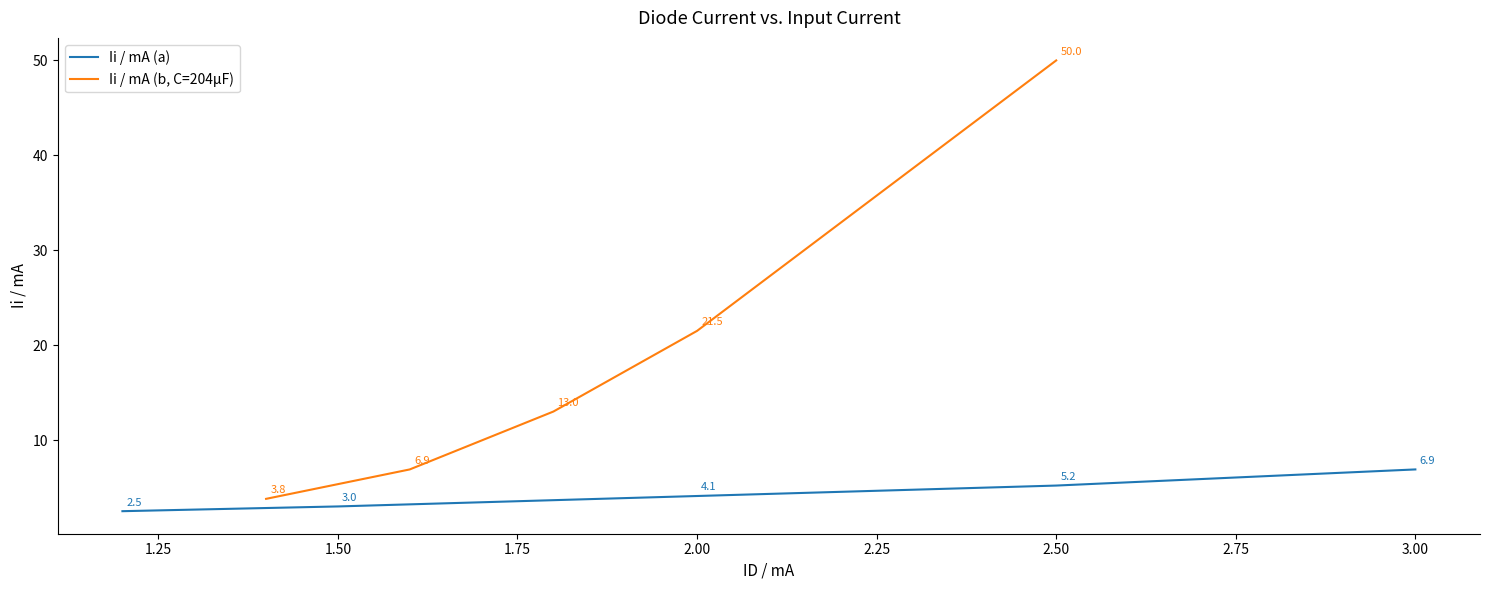

List the series in order of their peak value, lowest first.

Ii / mA (a), Ii / mA (b, C=204μF)